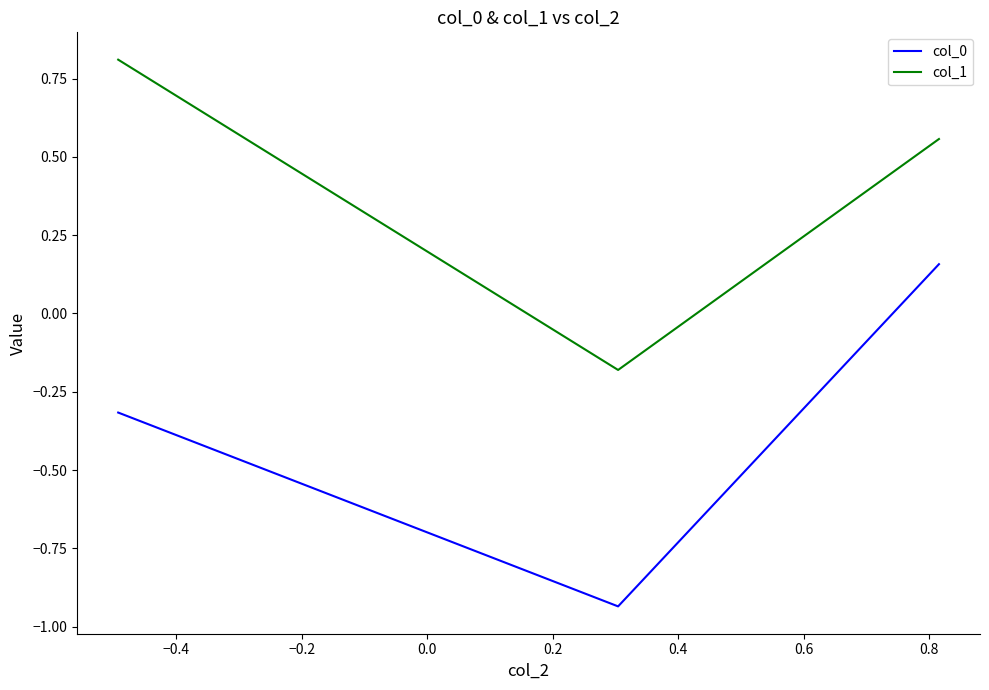

Rank the series by their maximum value, from lowest to highest.

col_0, col_1